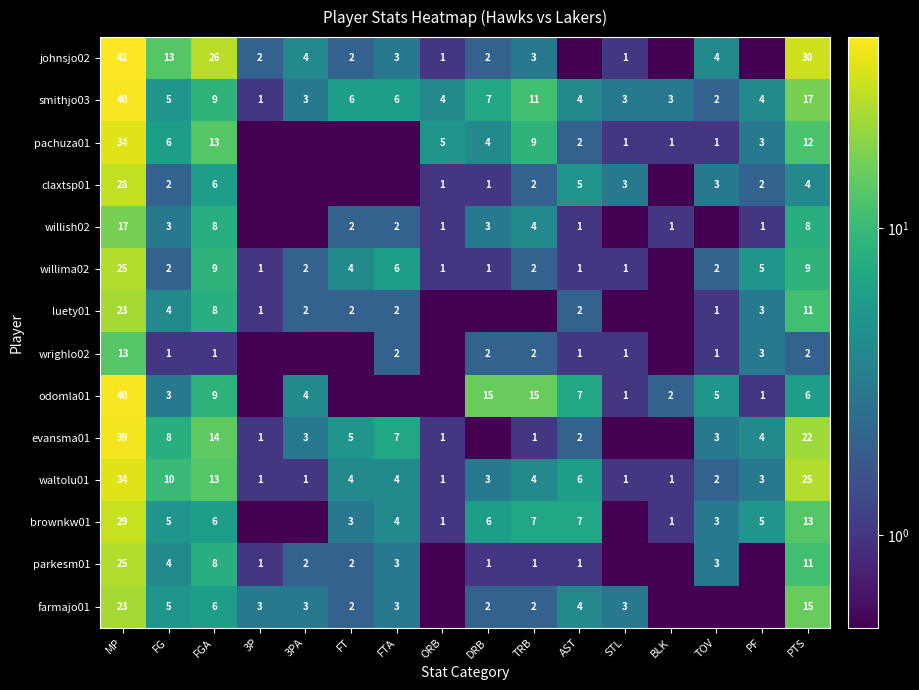

True or false: wrighlo02 has a value of 1.5 at TOV.

False